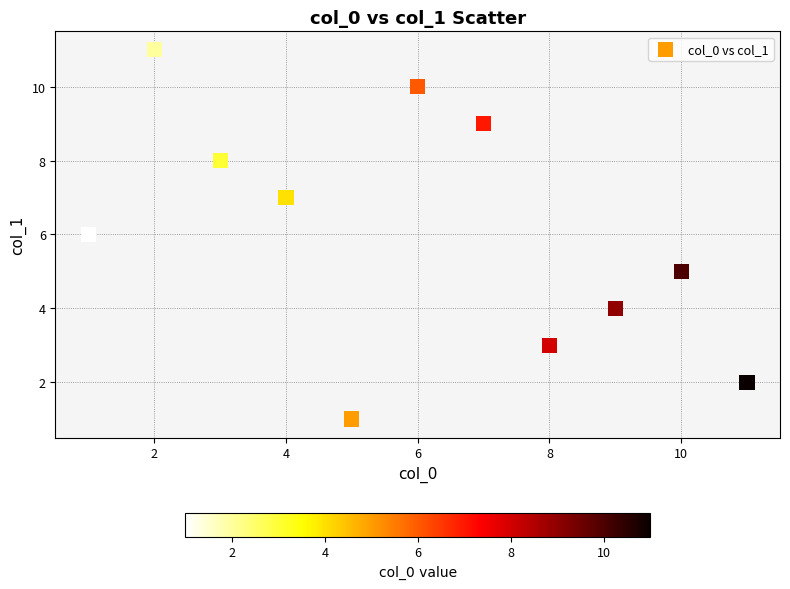

What is the average Y value?

6